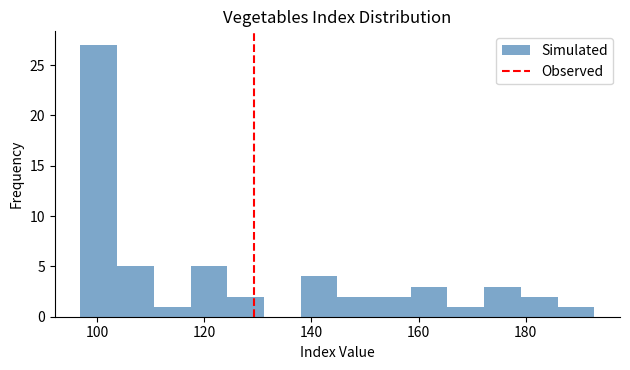

Around what value on the x-axis is the tallest bar? Give the approximate position of its centre, as read against the axis.

100